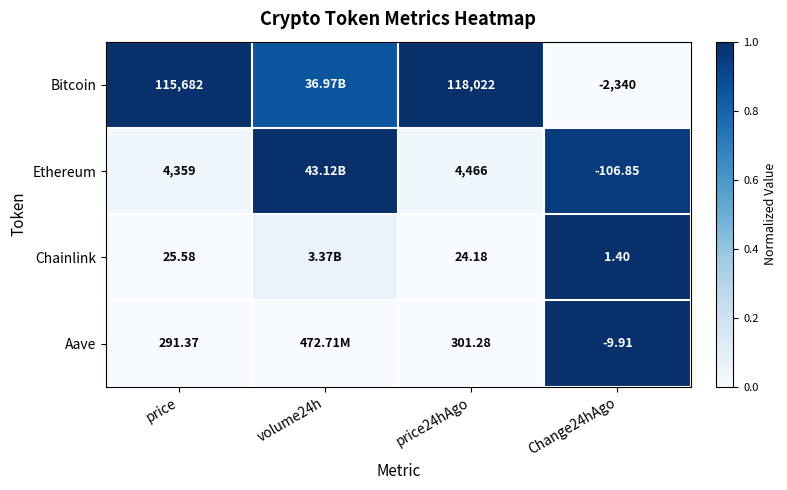

Which series changed the most between price24hAgo and Change24hAgo?

Bitcoin